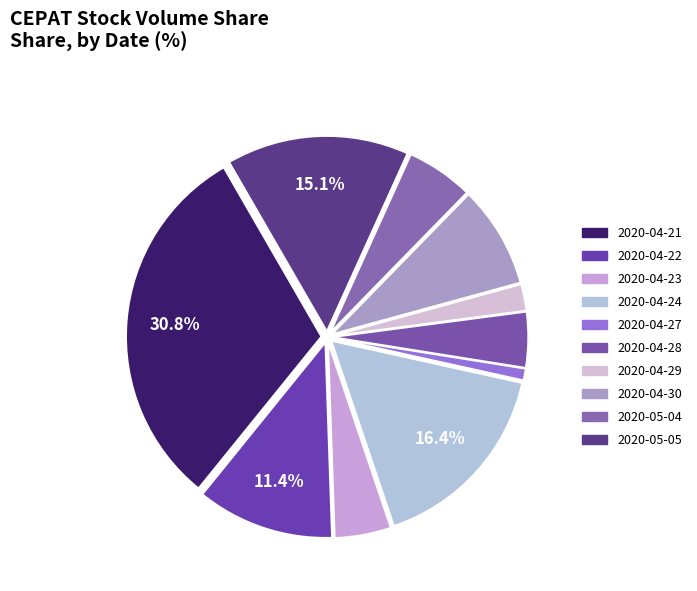

Count the number of slices in the pie.

10